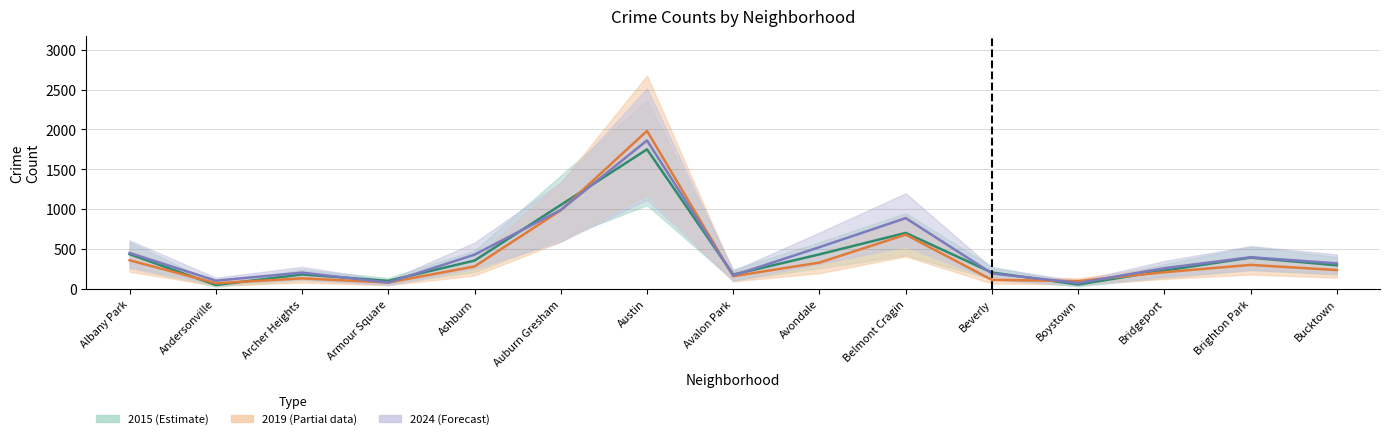

What is the difference between the second highest and minimum values in the 2016 series?

915